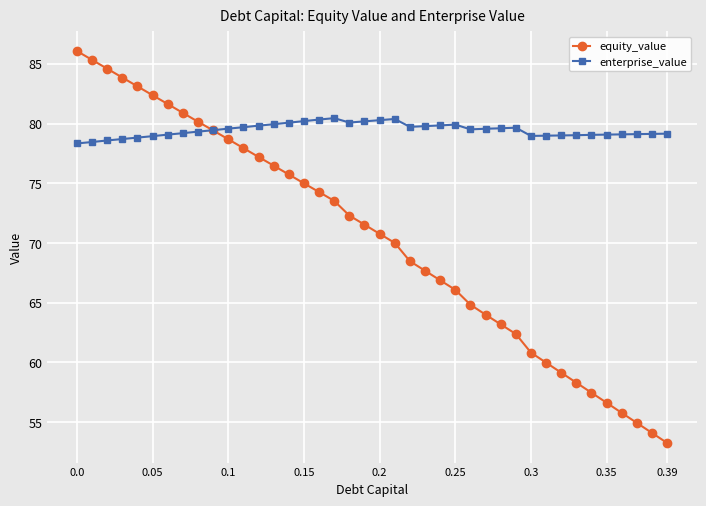

Rank the series by their maximum value, from lowest to highest.

enterprise_value, equity_value